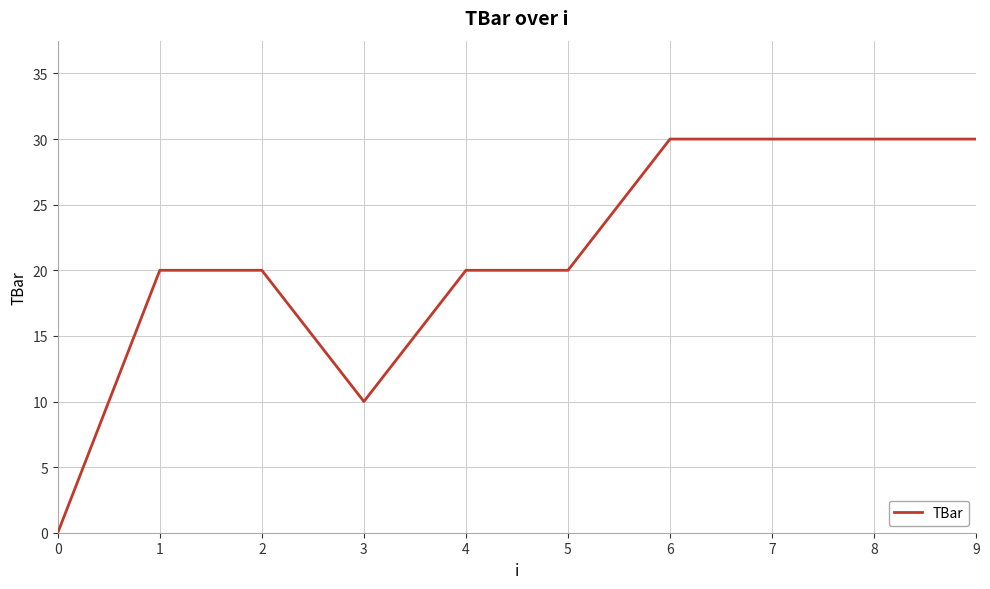

Approximately how many times larger is the value at 7 compared to 6?

1.0